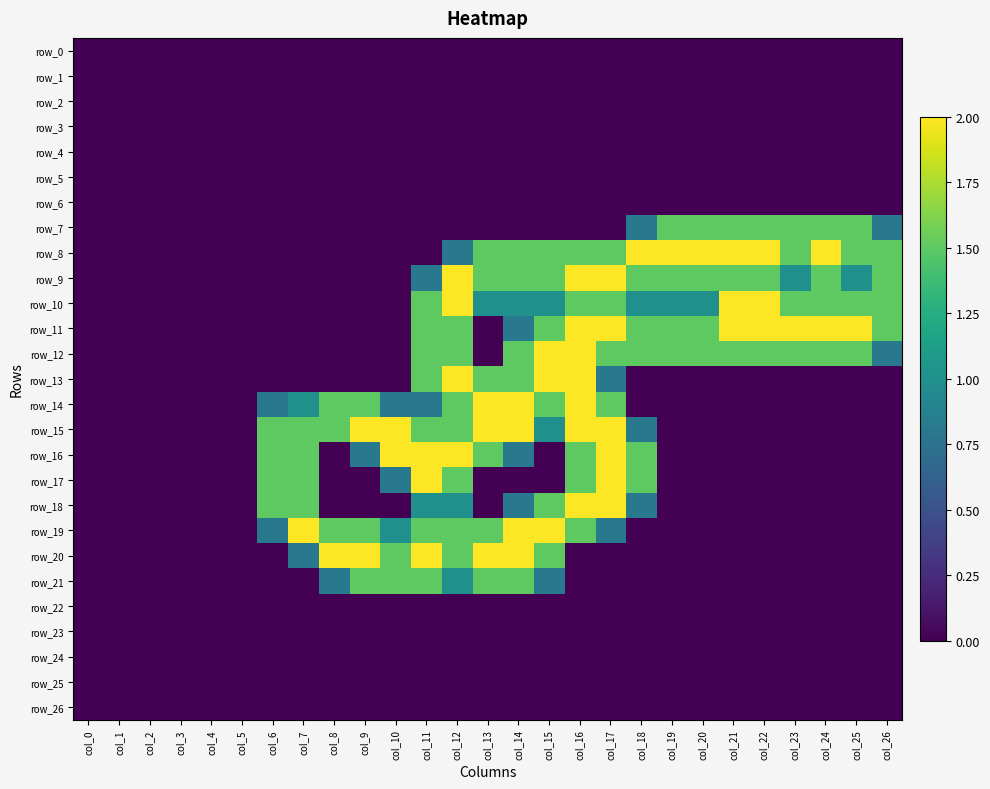

What is the total value across all series at col_12?

21.3